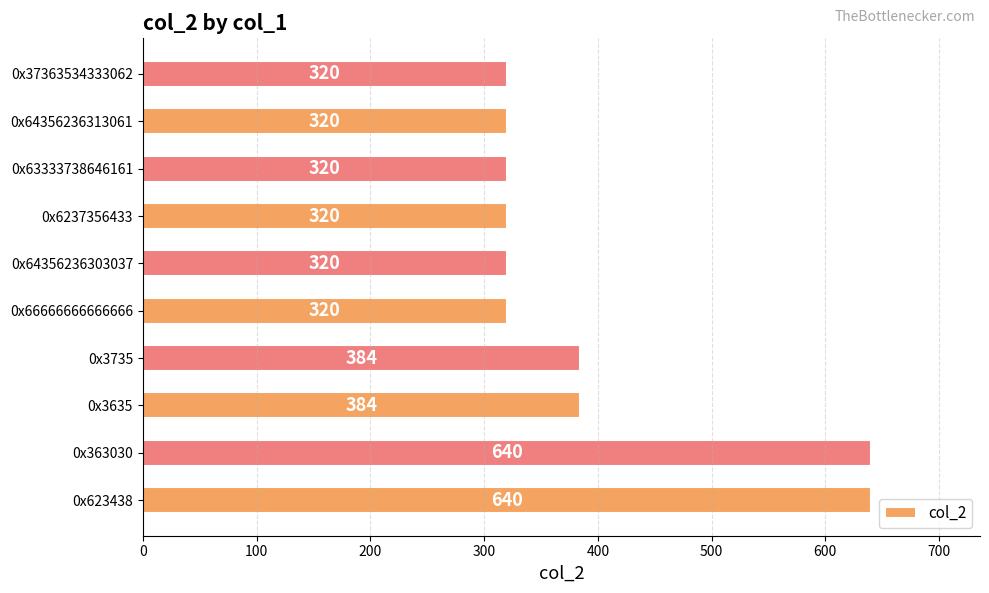

How many distinct data groups are displayed?

1